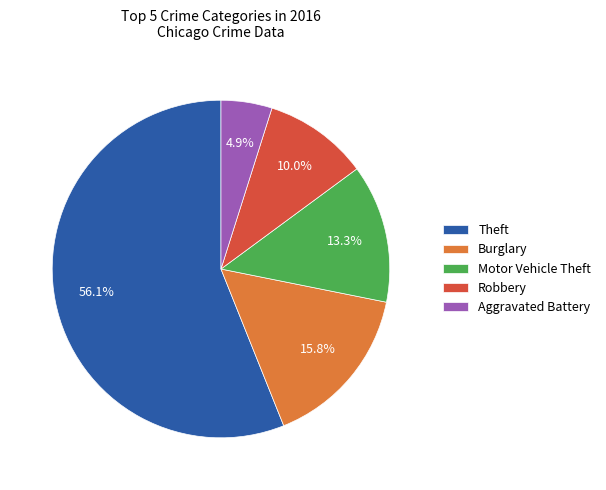

How many segments does this pie chart have?

5